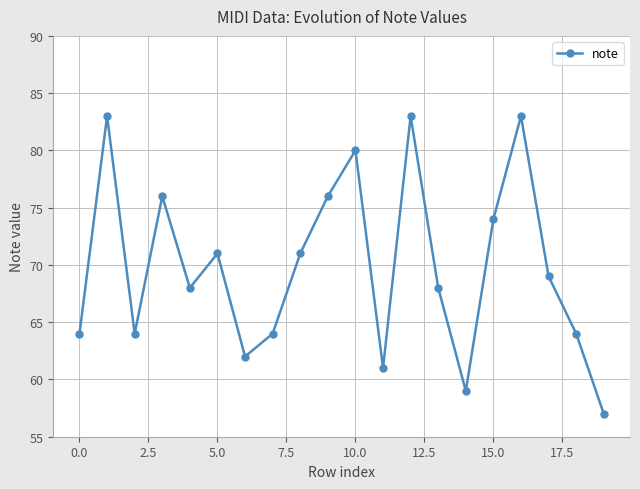

What is the value of the 9th point from the left?

71